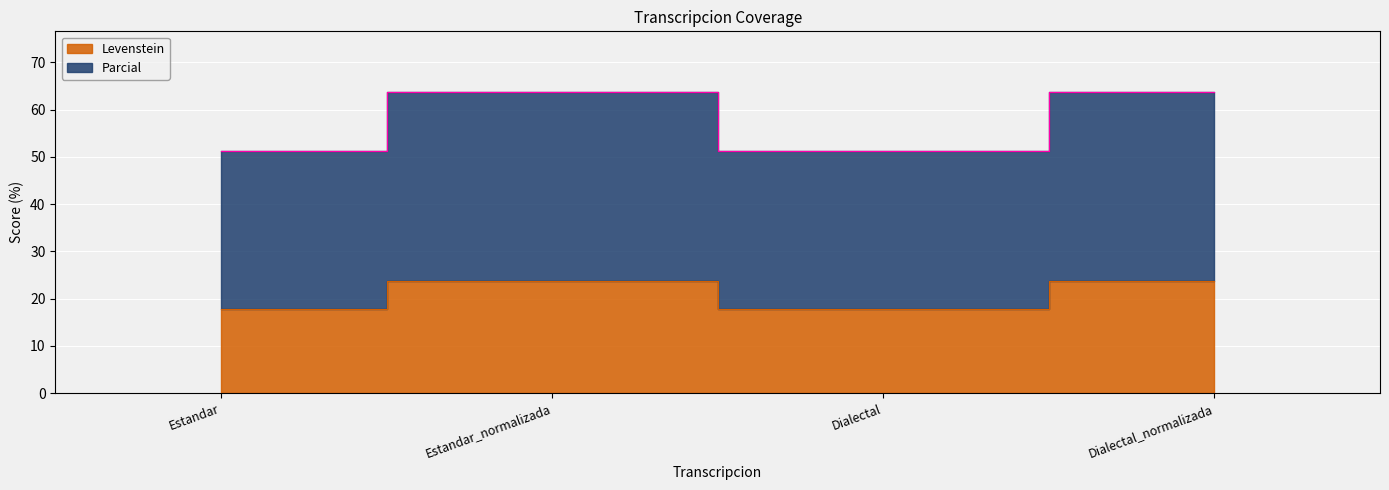

At which category is the sum across all series the highest?

Estandar_normalizada